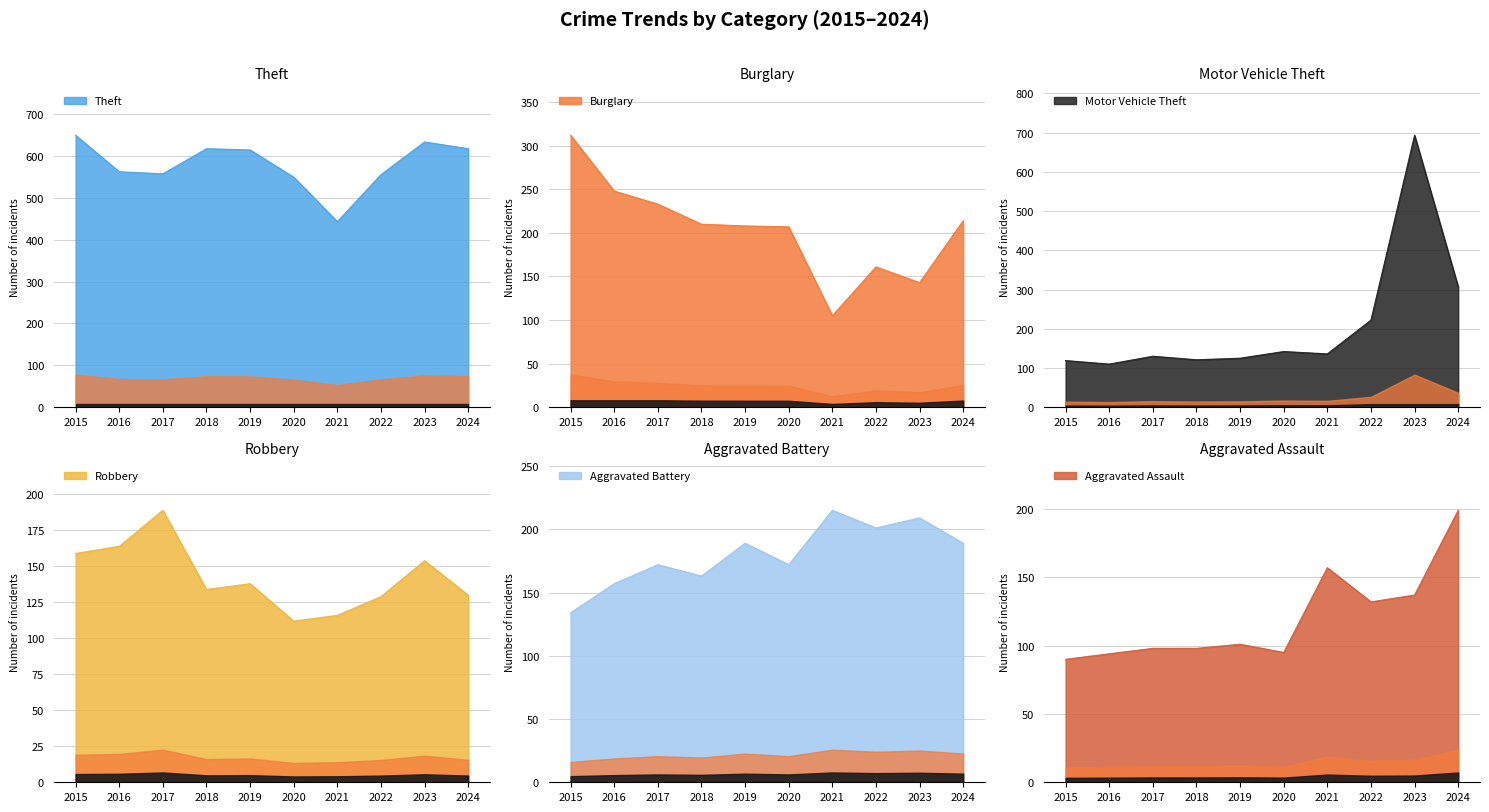

At which label does Aggravated Assault first exceed 101?

2021